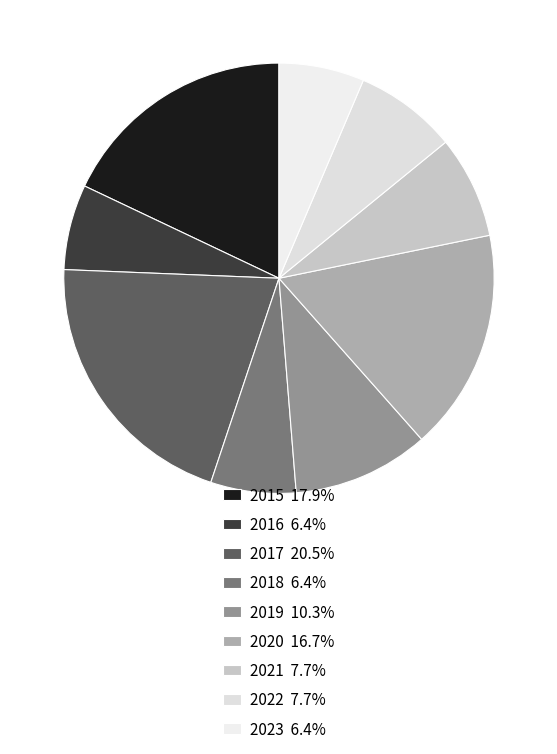

To the nearest percent, what percentage of the pie is 2015?

18%